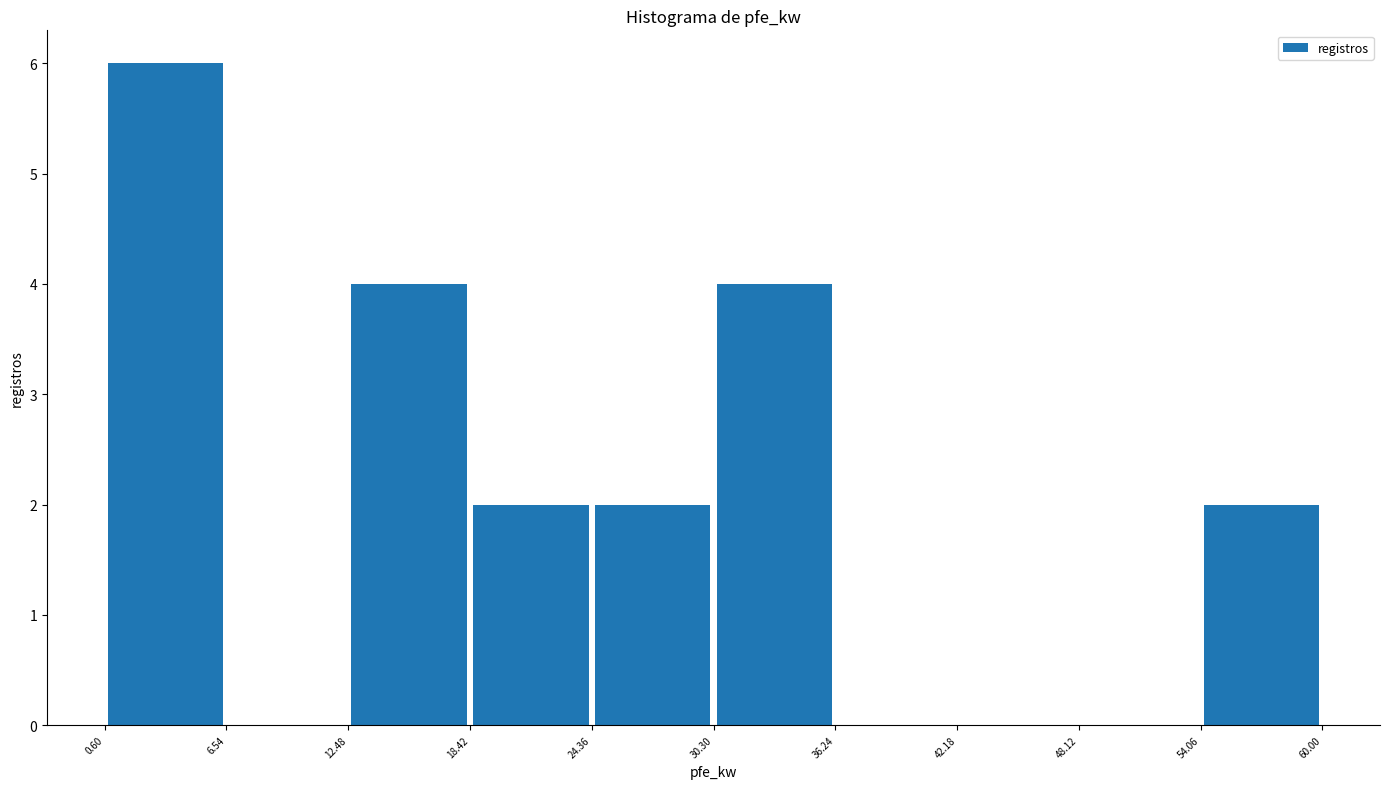

Over which range of the x-axis is the bar tallest?

0.60 to 6.54